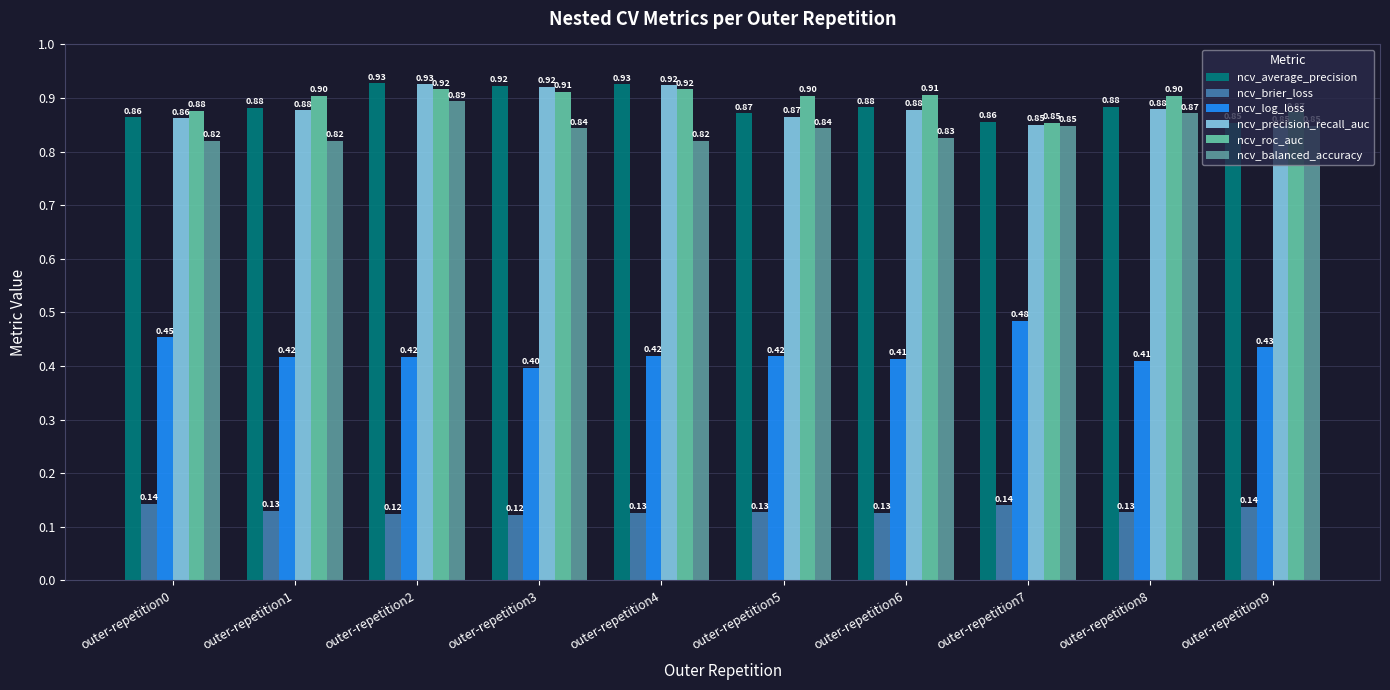

Which label corresponds to the largest value in the chart?

outer-repetition2